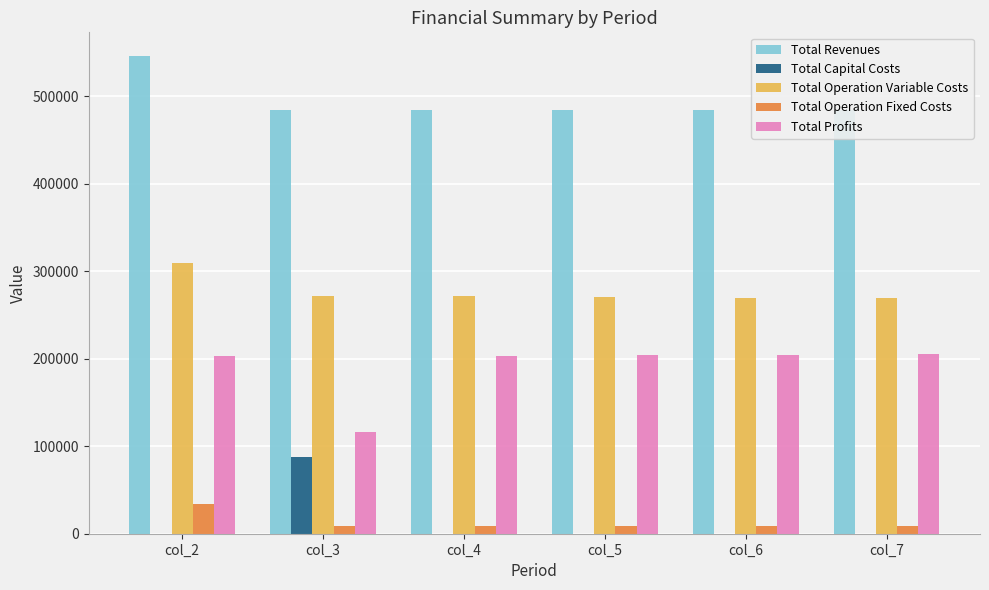

What is the maximum value shown in the chart?

545750.6